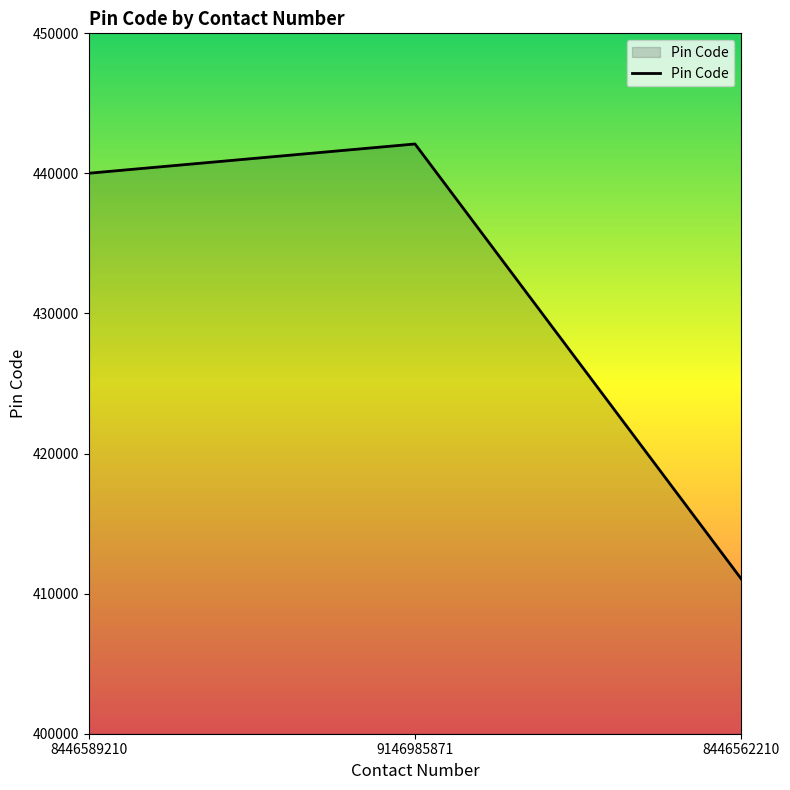

Rank the categories by value from lowest to highest.

8446562210, 8446589210, 9146985871